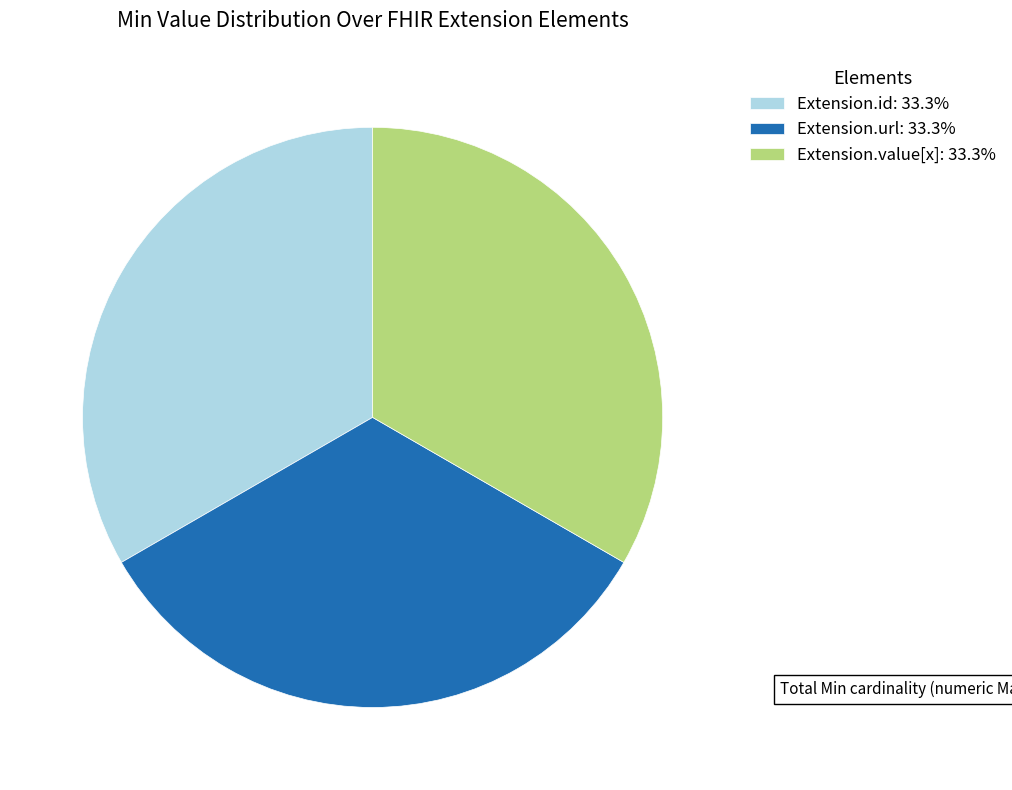

Does Extension.id: 33.3% represent more than half of the total?

No